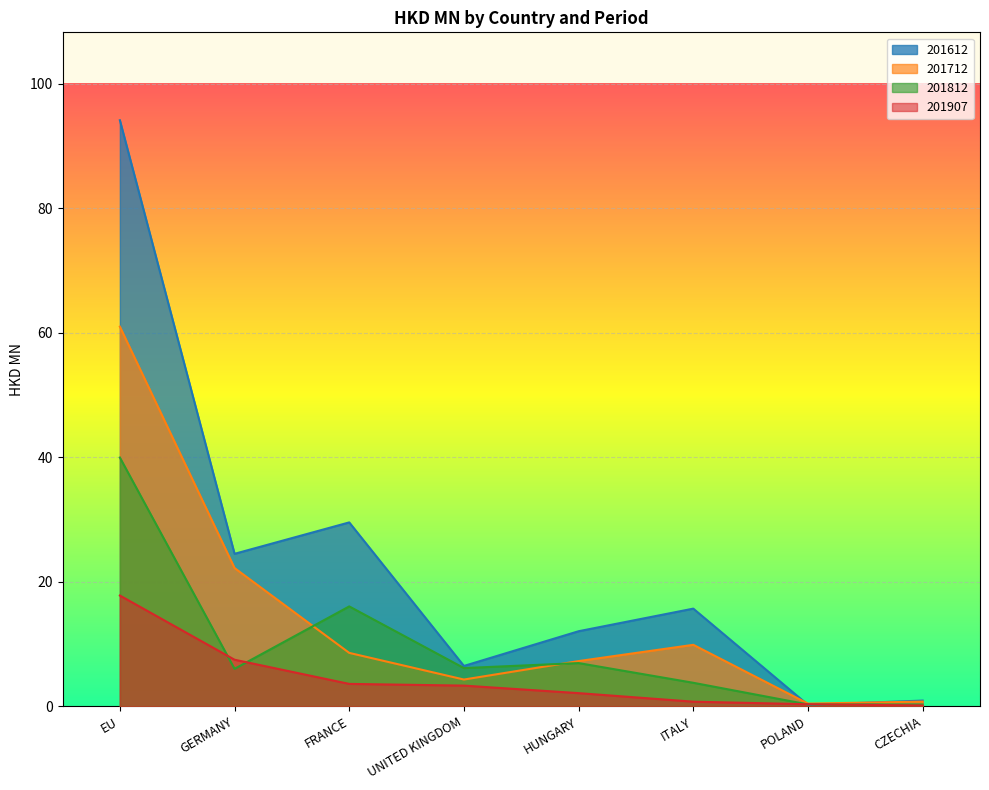

What is the value of the 201907 point at the 3rd from the left?

3.6